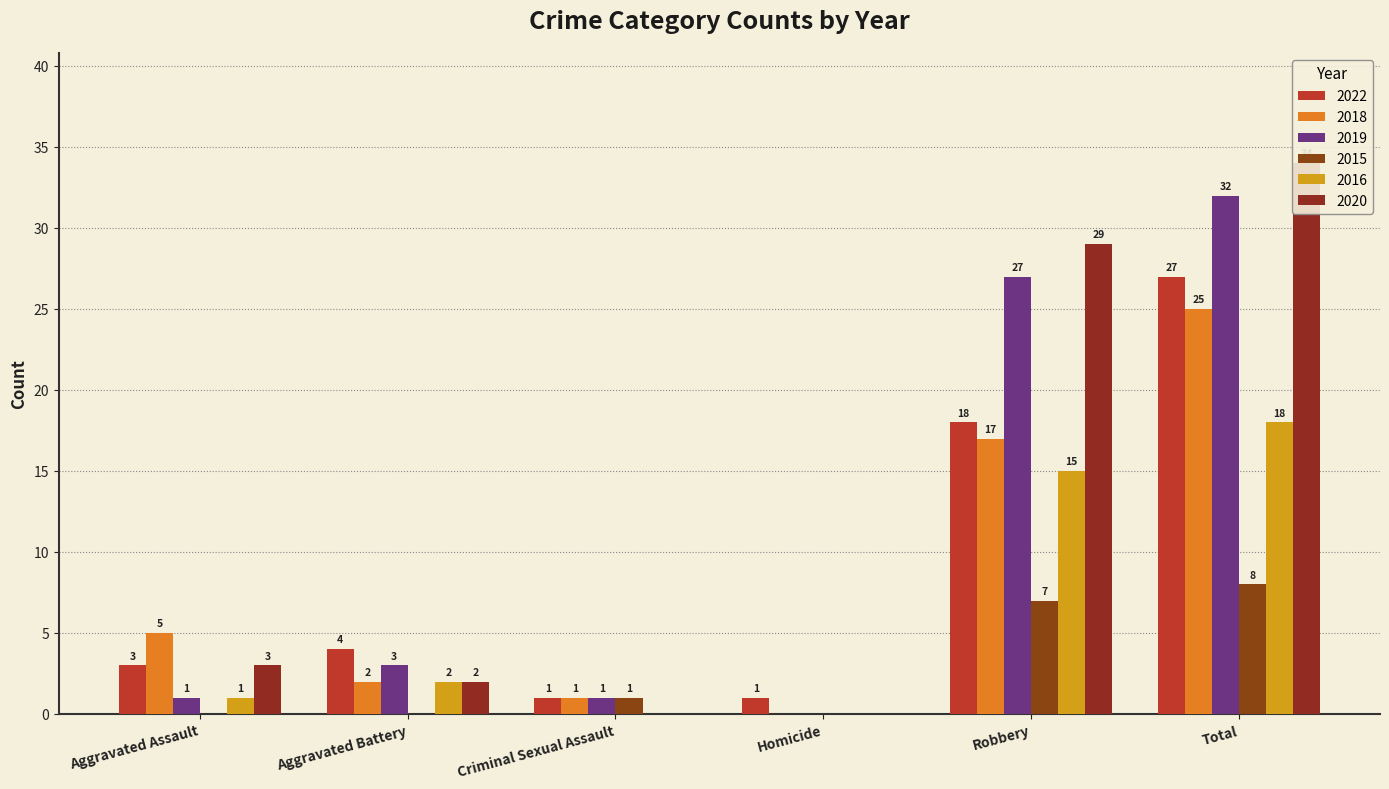

Which series has the largest range (max minus min)?

2020